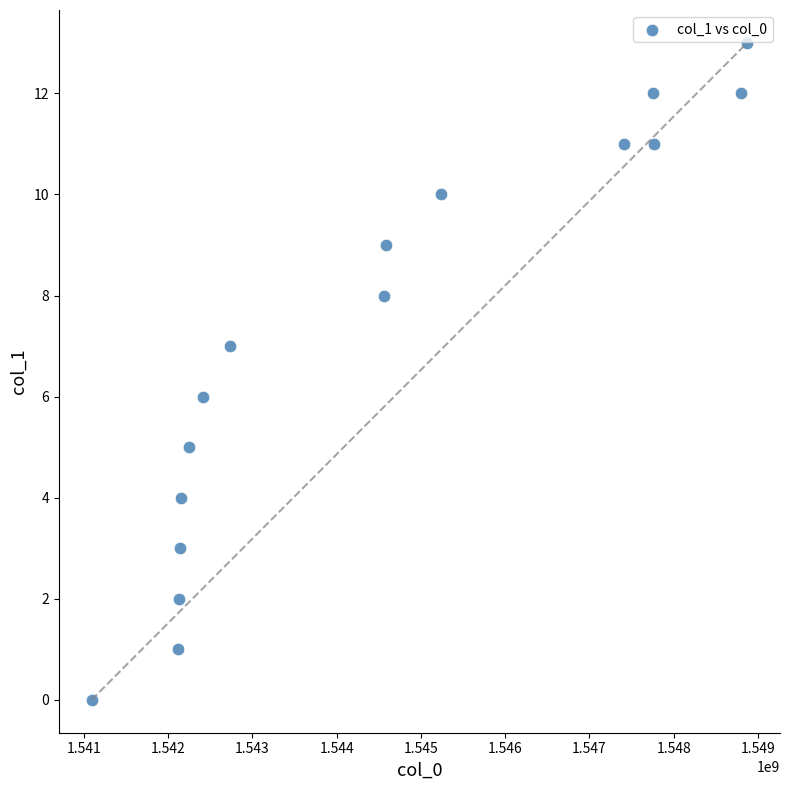

What is the range of Y values (max minus min)?

13